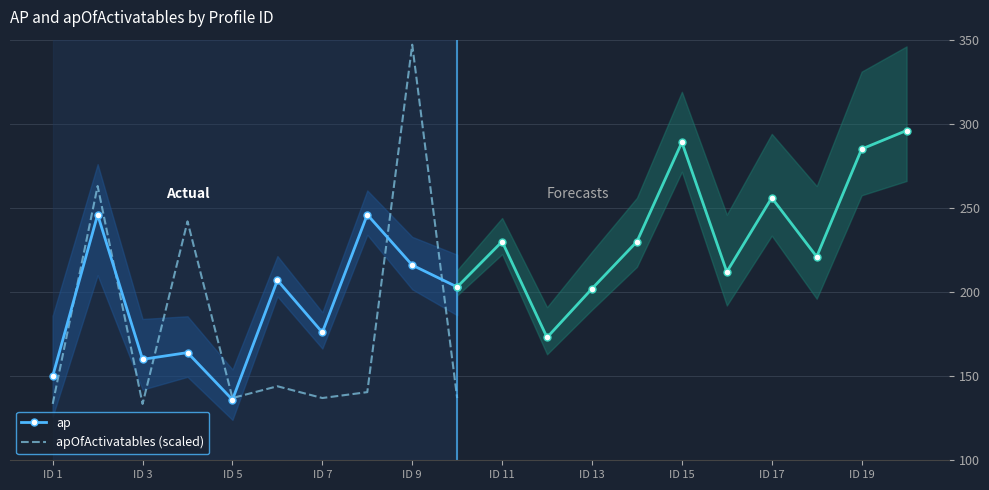

Is it true that ap equals 189.2 at ID 5?

False